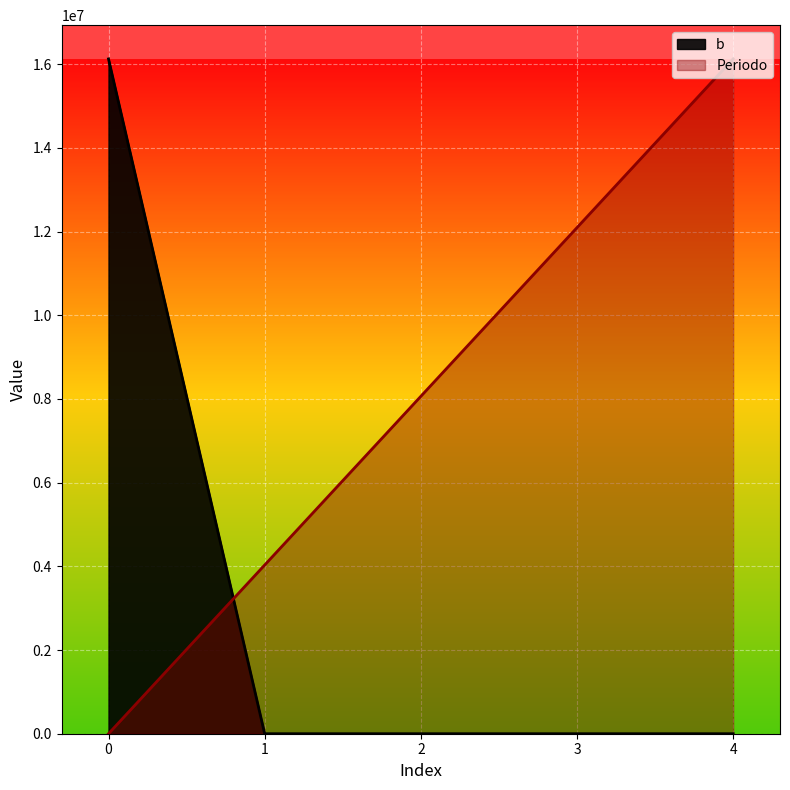

Reading left to right, what are all the values shown in this chart?

Periodo: 0=0.0	1=4031250.0	2=8062500.0	3=12093750.0	4=16125000.0
b: 0=16125000.0	1=0.0	2=0.0	3=0.0	4=0.0